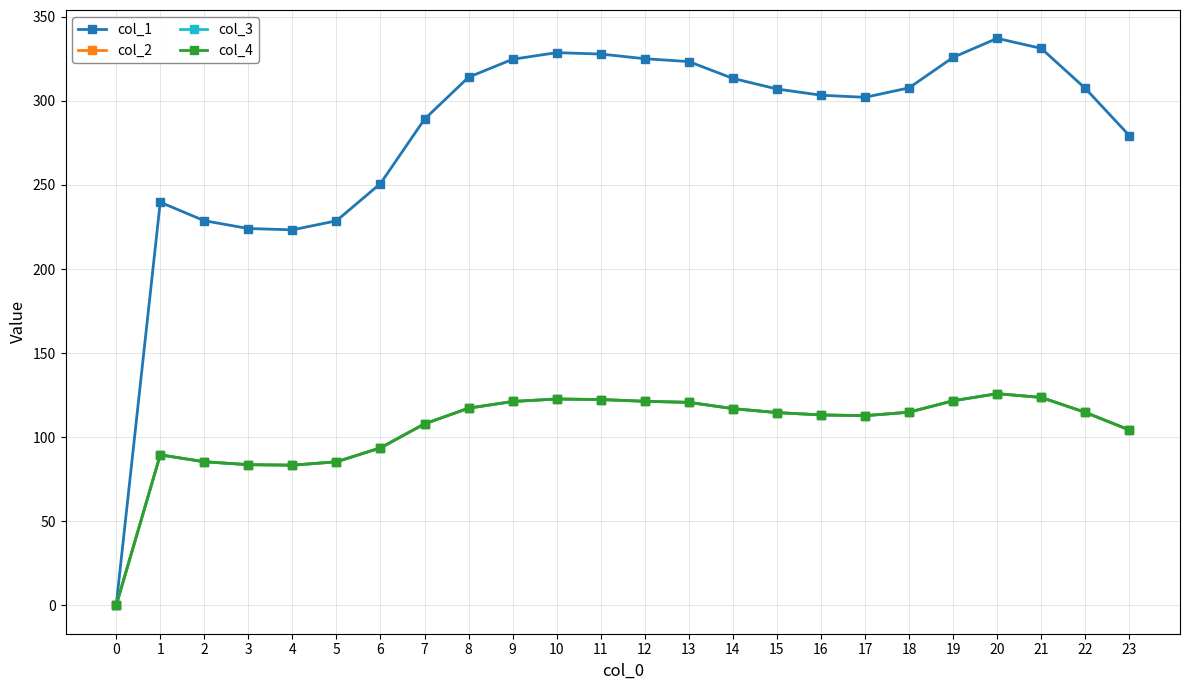

The col_1 series shows 324.7 at 9. True or false?

True